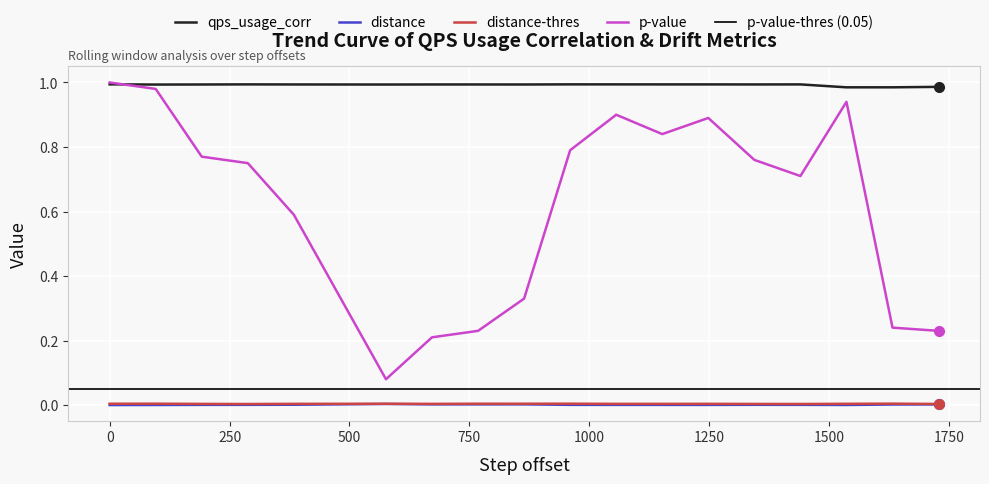

True or false: distance and qps_usage_corr cross at least once.

False